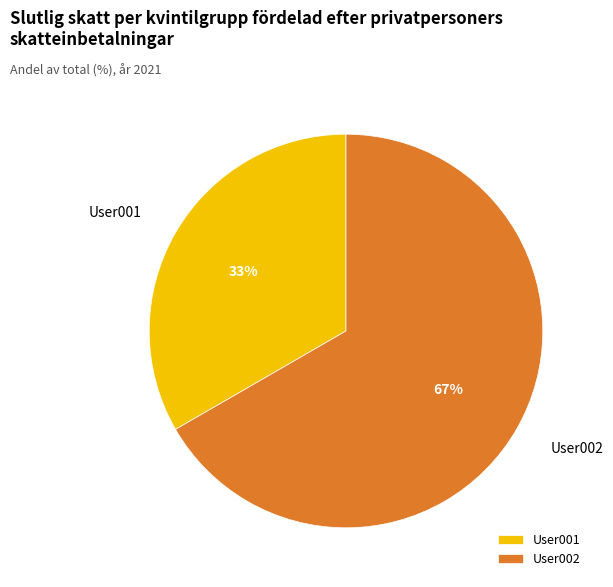

To the nearest percent, what is the combined percentage of User002 and User001?

100%